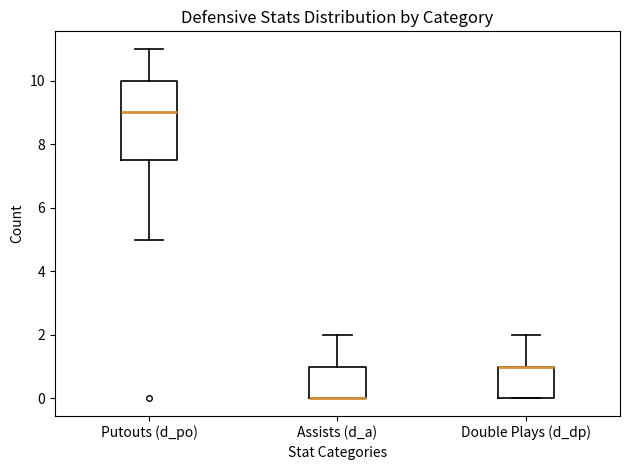

Reading left to right, transcribe this box plot: for each box, give where its median line is, the range the box spans, and where its two whiskers end, as read against the y-axis. The values are not printed on the chart, so give them approximately, as read against the axis.

Putouts (d_po): median 9.0, box 7.6 to 10.0, whiskers 5.0 to 11.0
Assists (d_a): median 0.0 (drawn on the box's lower edge), box 0.0 to 1.0, whiskers 0.0 to 2.0
Double Plays (d_dp): median 1.0 (drawn on the box's upper edge), box 0.0 to 1.0, whiskers 0.0 to 2.0